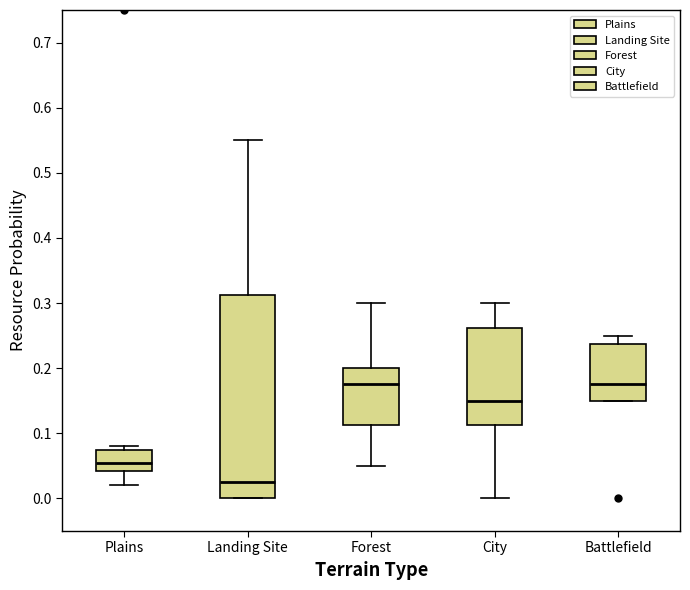

Reading left to right, read every box against the y-axis: the position of its median line, the range the box covers, and the ends of its whiskers. The values are not printed on the chart, so give them approximately, as read against the axis.

Plains: median 0.06, box 0.04 to 0.08, whiskers 0.02 to 0.08 (just above the box's upper edge)
Landing Site: median 0.03, box 0.00 to 0.31, whiskers 0.00 to 0.55
Forest: median 0.18, box 0.11 to 0.20, whiskers 0.05 to 0.30
City: median 0.15, box 0.11 to 0.26, whiskers 0.00 to 0.30
Battlefield: median 0.18, box 0.15 to 0.24, whiskers 0.15 to 0.25